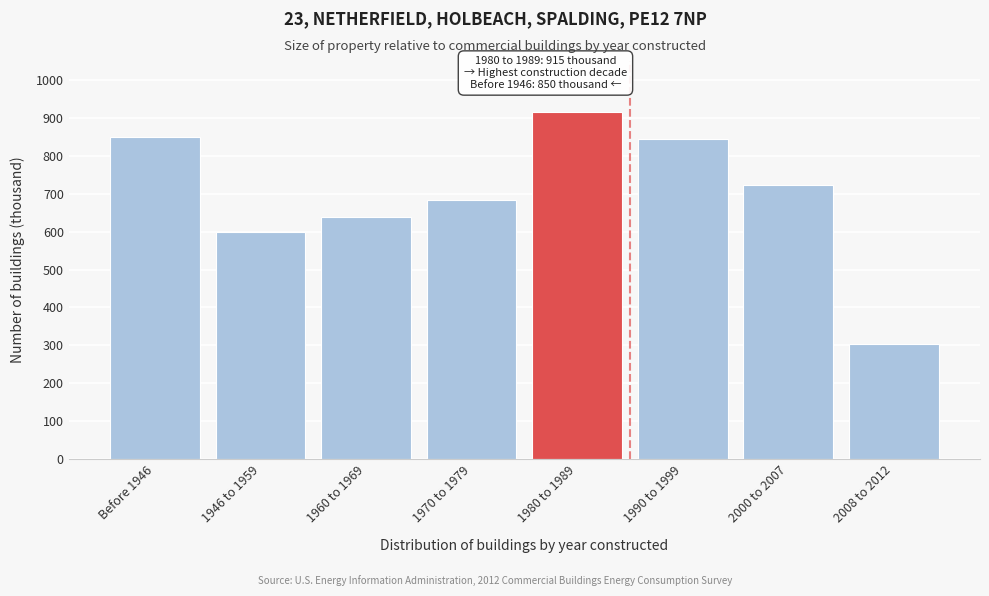

Reading left to right, extract all data points from this chart.

850	599	639	684	915	845	722	303